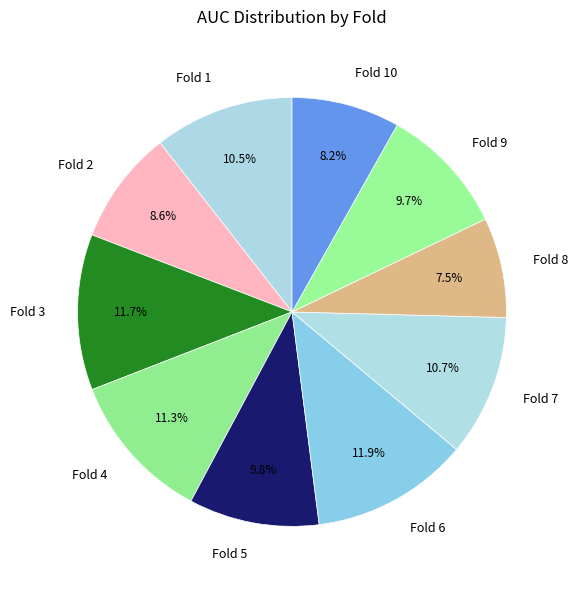

To the nearest percent, what portion does Fold 4 represent?

11%